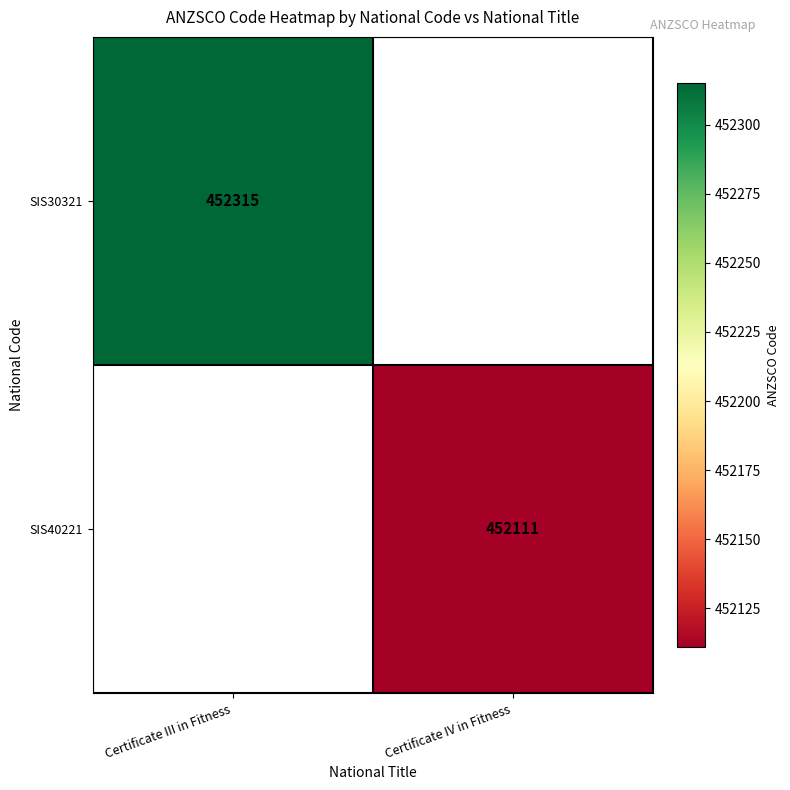

True or false: SIS30321 has a value of 452315 at Certificate III in Fitness.

True